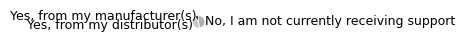

Is it true that No, I am not currently receiving support is 59% of the pie?

False